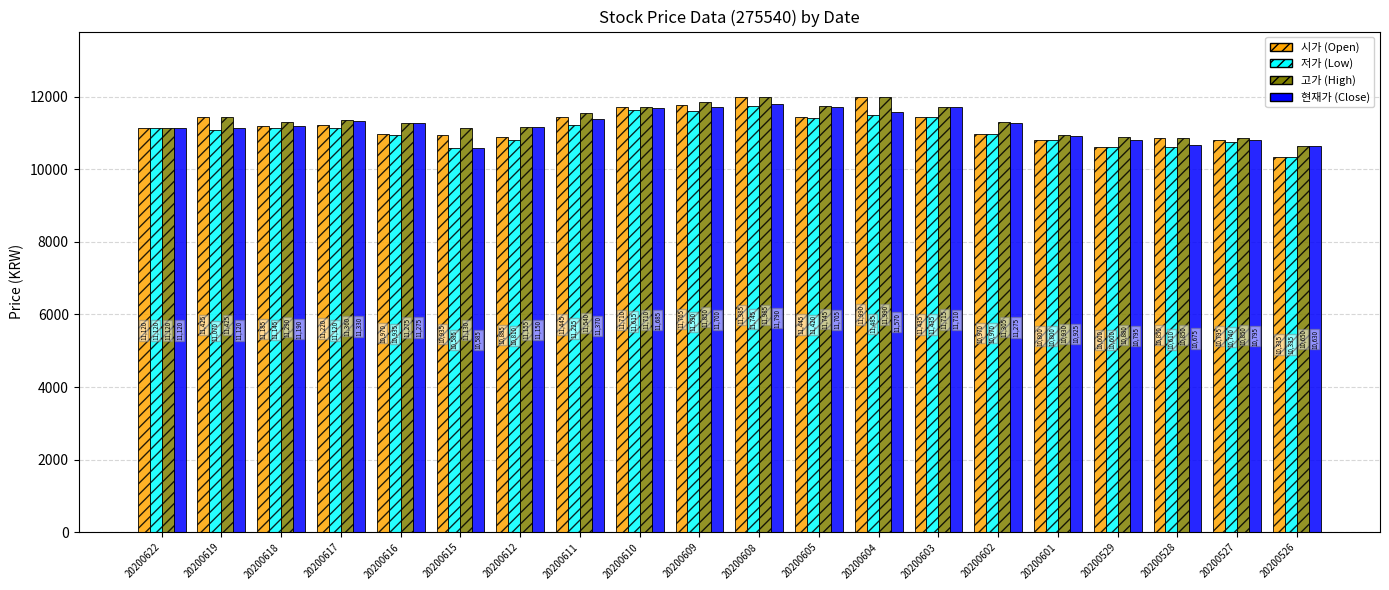

What is the difference between the highest and lowest values at 20200528?

240